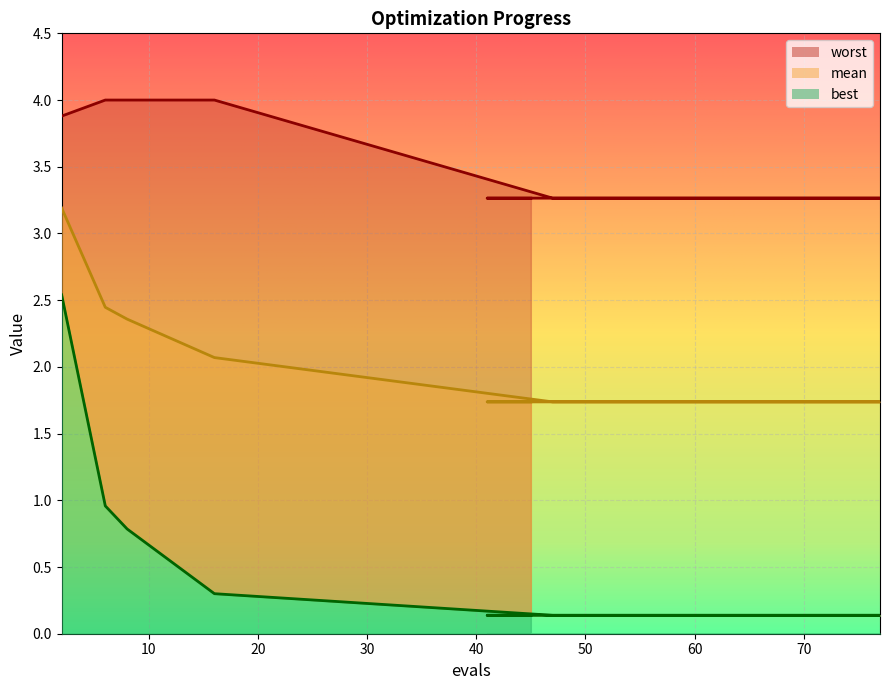

Reading left to right, extract all data points from this chart.

mean: 2=3.2	6=2.4	8=2.4	16=2.1	47=1.7	51=1.7	55=1.7	59=1.7	62=1.7	66=1.7	70=1.7	74=1.7	77=1.7	41=1.7	45=1.7
best: 2=2.5	6=1.0	8=0.8	16=0.3	47=0.1	51=0.1	55=0.1	59=0.1	62=0.1	66=0.1	70=0.1	74=0.1	77=0.1	41=0.1	45=0.1
worst: 2=3.9	6=4.0	8=4.0	16=4.0	47=3.3	51=3.3	55=3.3	59=3.3	62=3.3	66=3.3	70=3.3	74=3.3	77=3.3	41=3.3	45=3.3